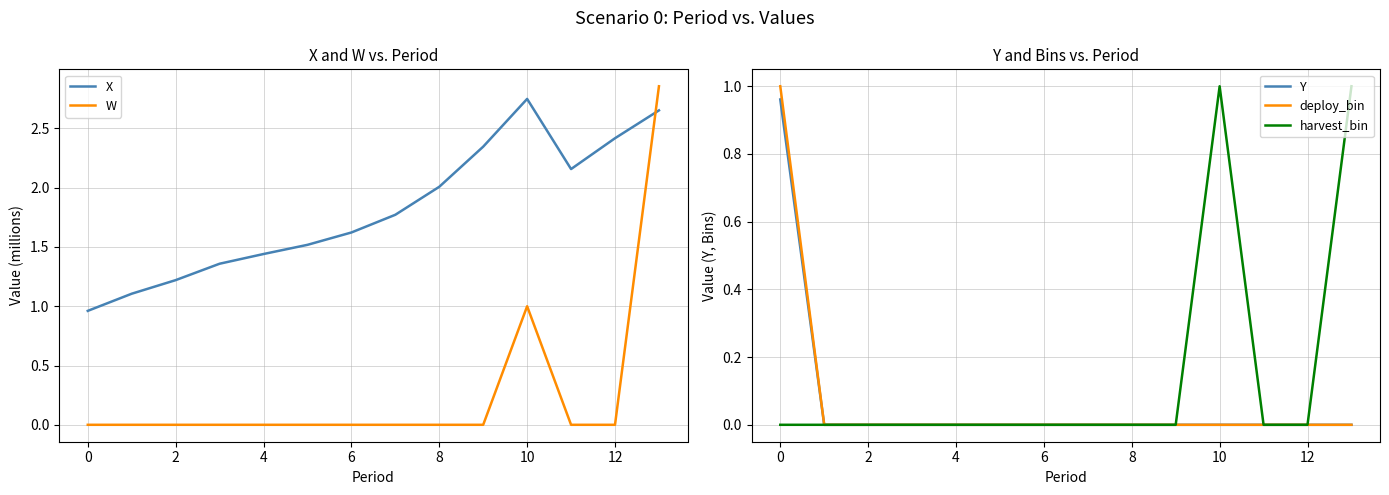

At which category is the sum across all series the highest?

13